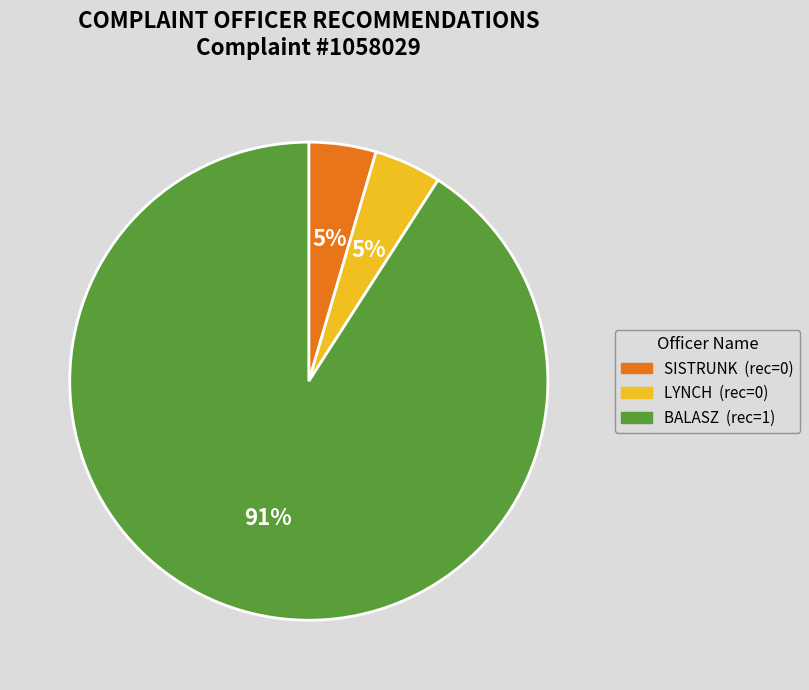

Which category has the biggest portion of the pie?

BALASZ